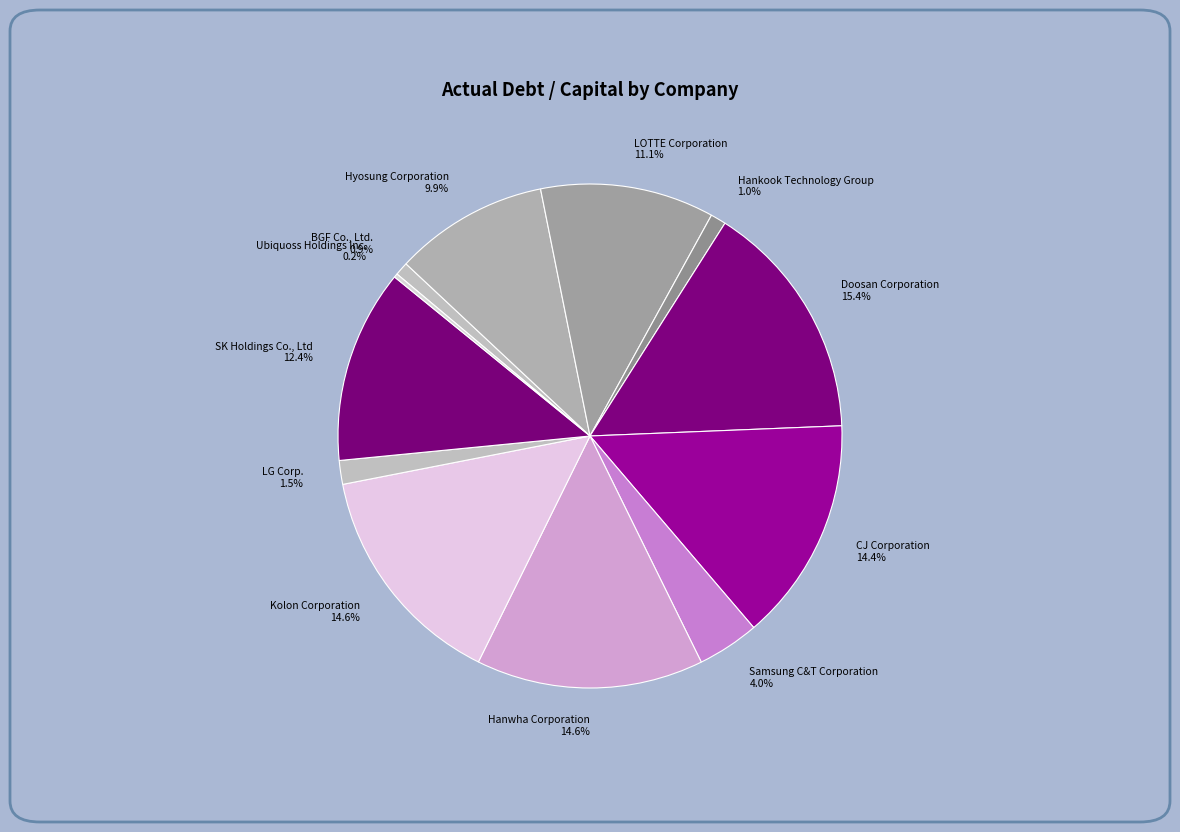

Does any single category account for the majority?

No